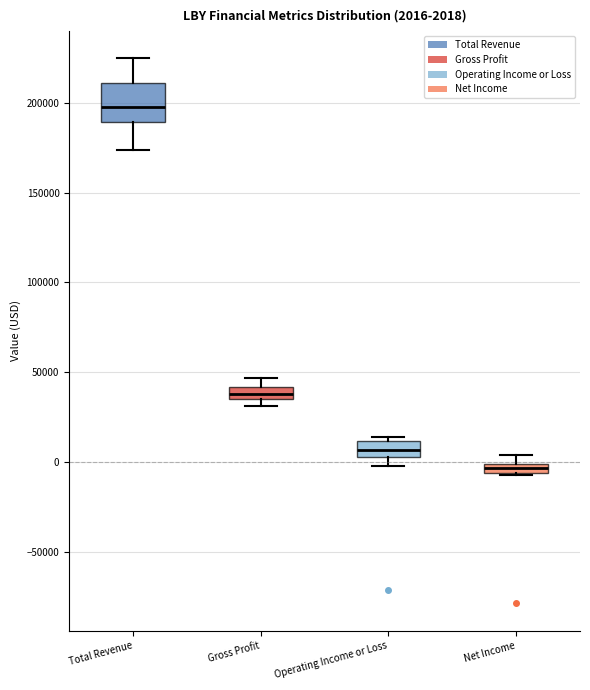

Which box has the highest median line?

Total Revenue